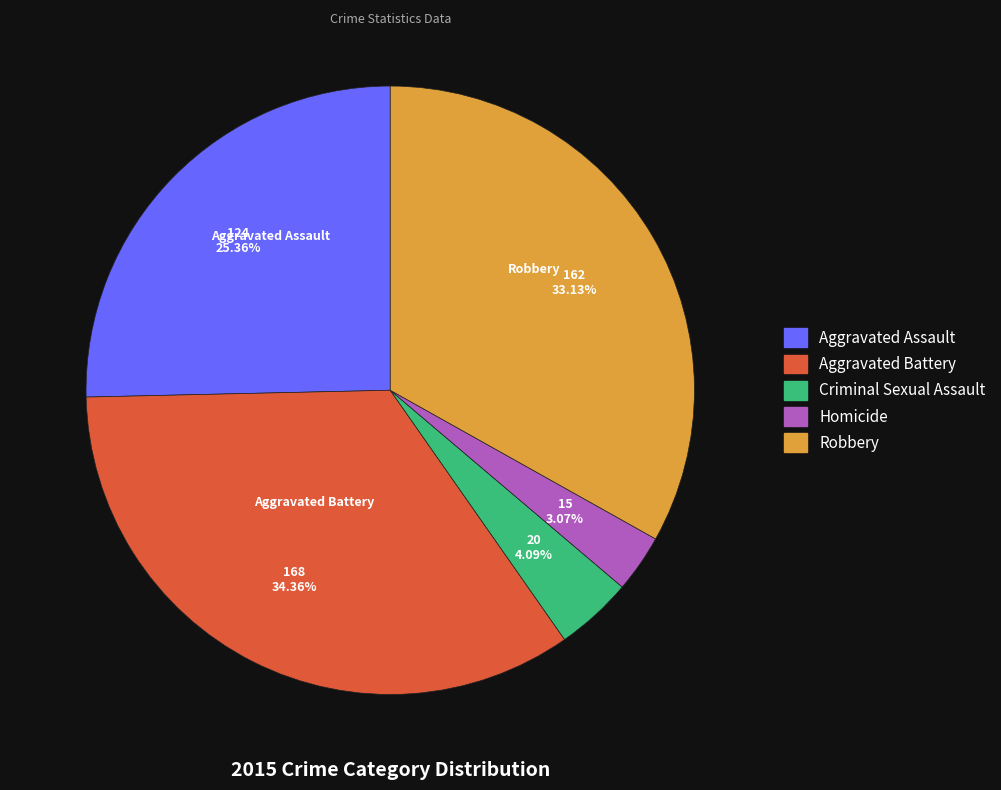

Approximately how many times larger is the value at Aggravated Battery compared to Homicide?

11.2